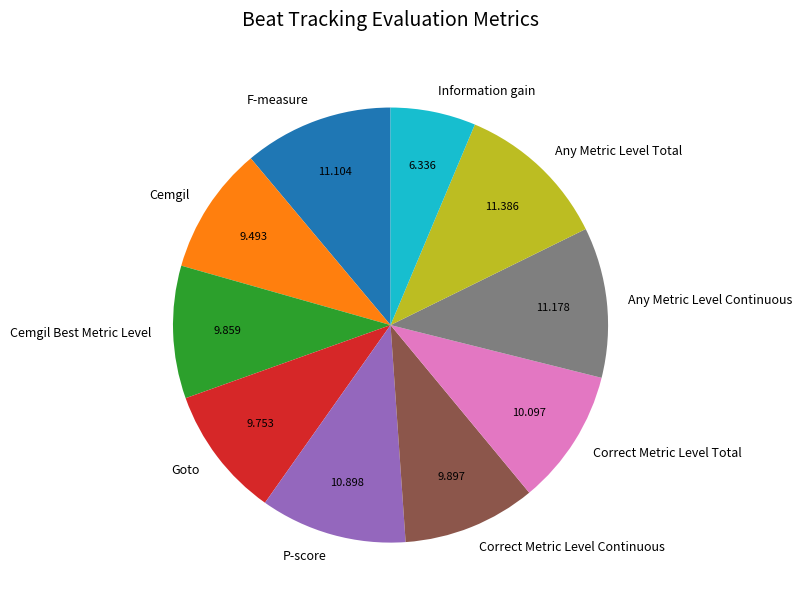

Is it true that F-measure is 11% of the pie?

True